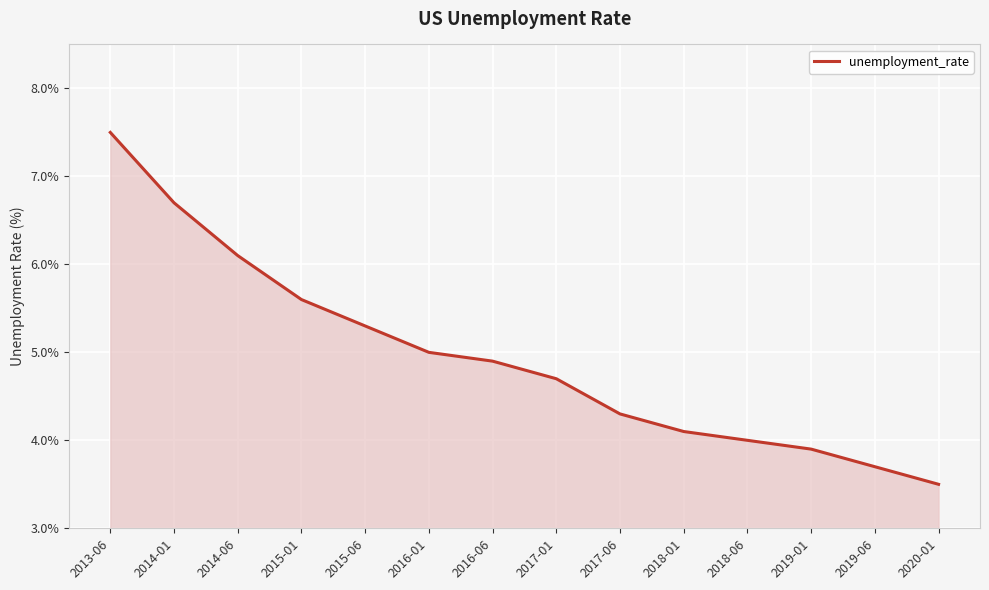

Which has a higher value, 2018-01 or 2017-06?

2017-06